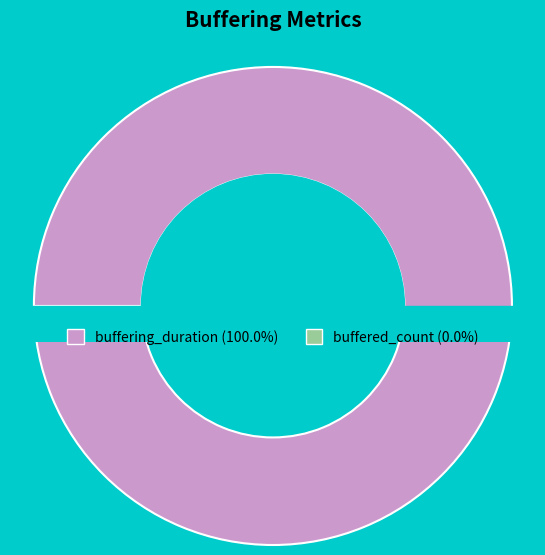

How many slices are in this pie chart?

2